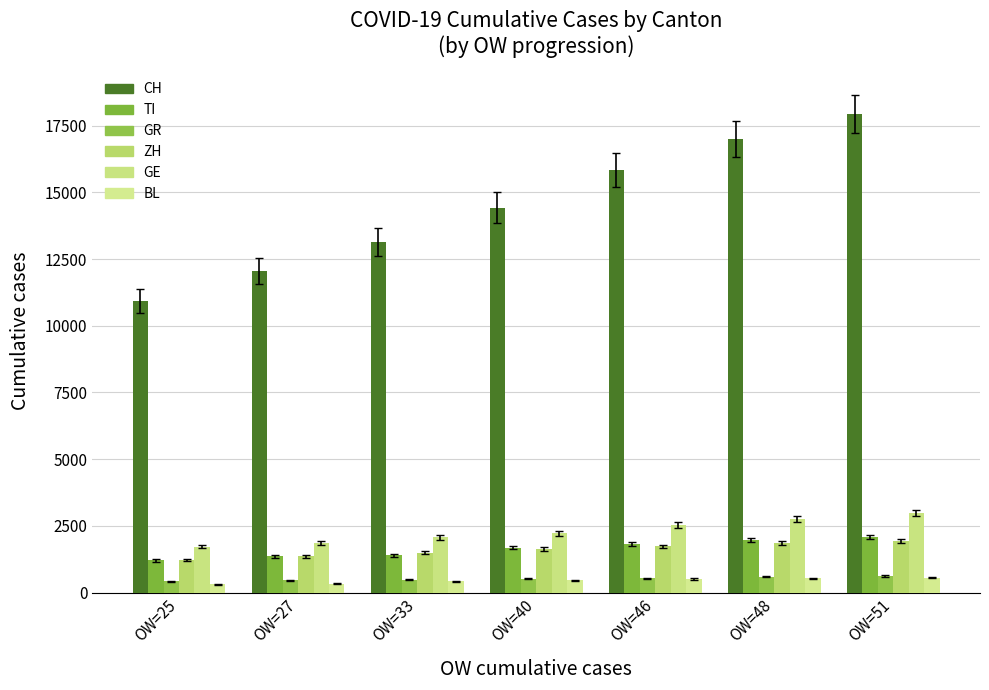

What is the average value of the TI series?

1649